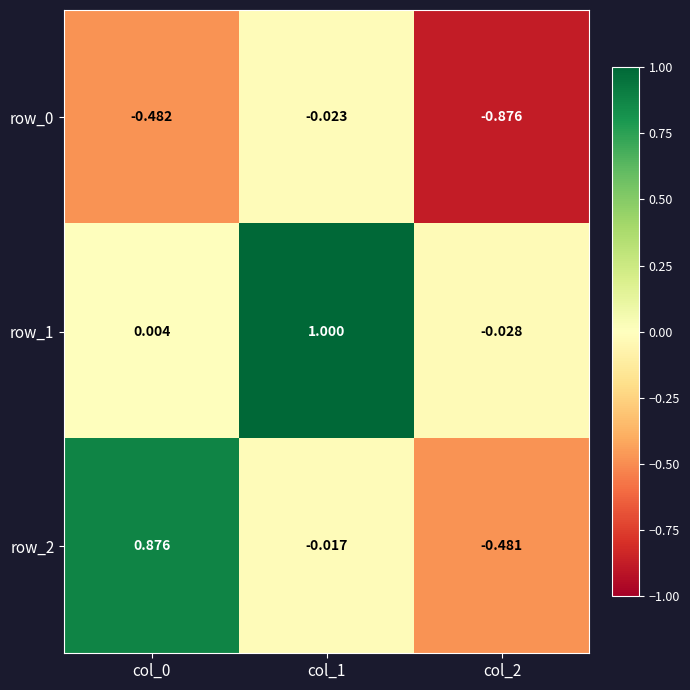

Is the value of row_1 at col_1 greater than the value of row_2 at col_1?

Yes